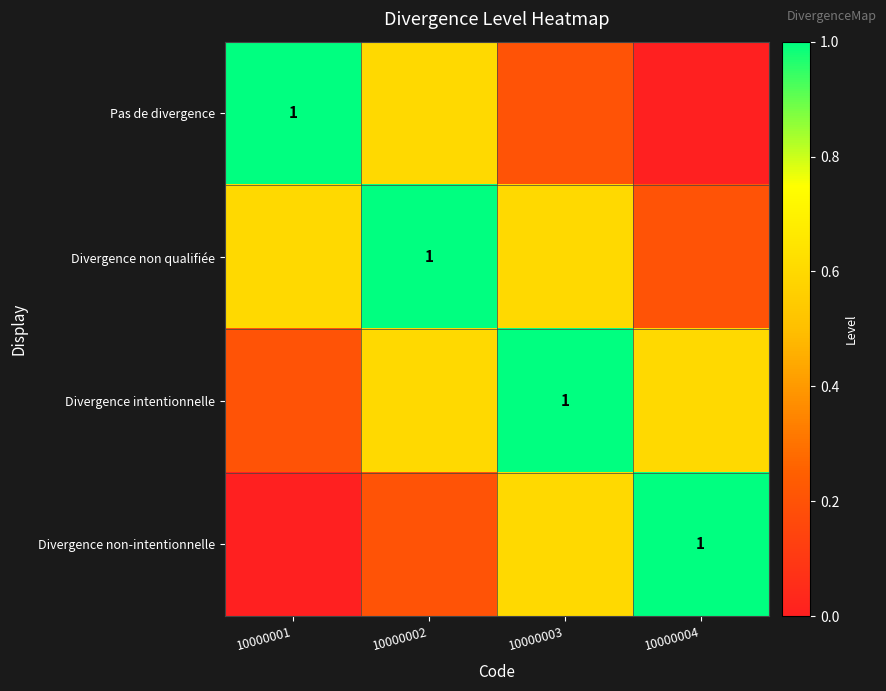

Which series has the largest range (max minus min)?

Pas de divergence